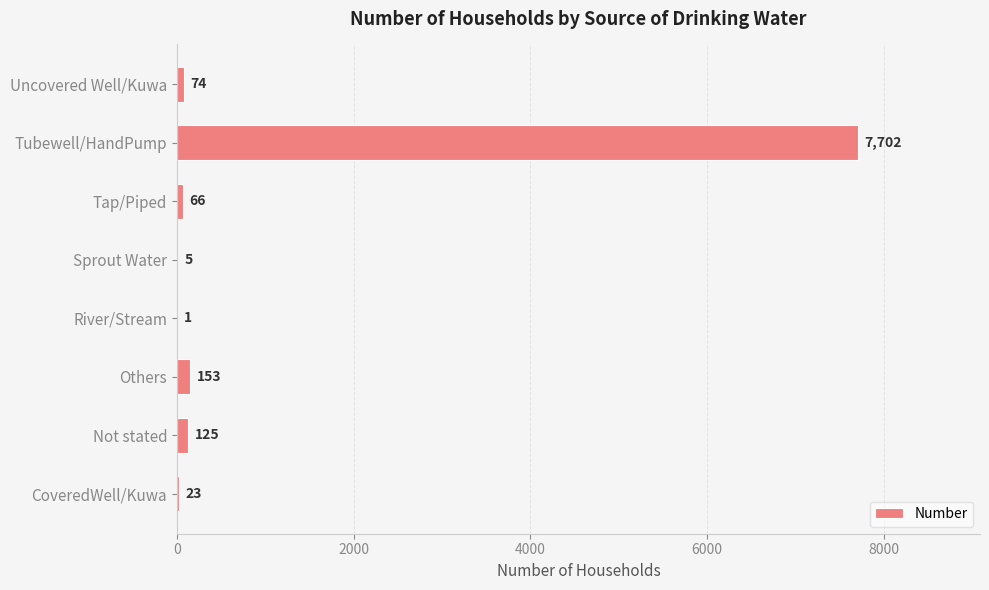

At which label is the value closest to 3851?

Others